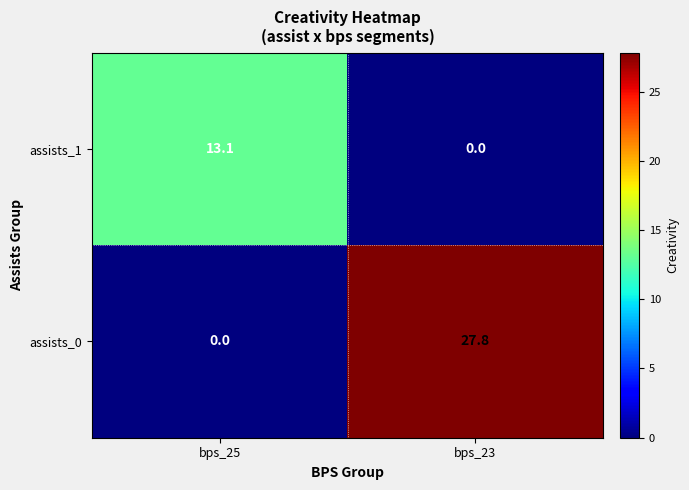

What is the spread (max minus min) of values at bps_25?

13.1